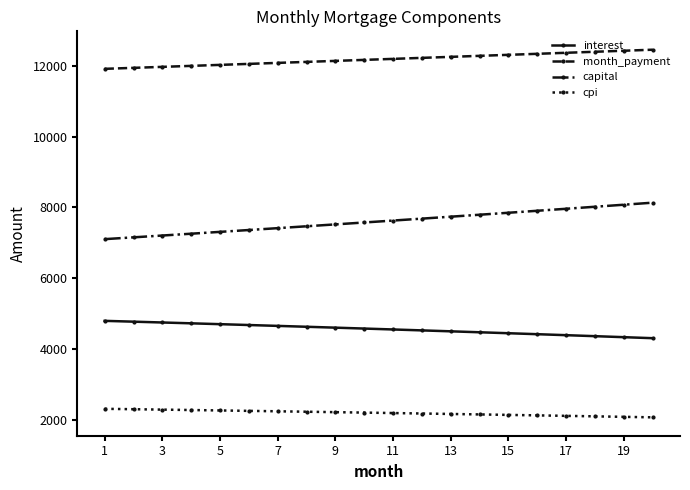

At how many categories does at least one series exceed 9751?

20